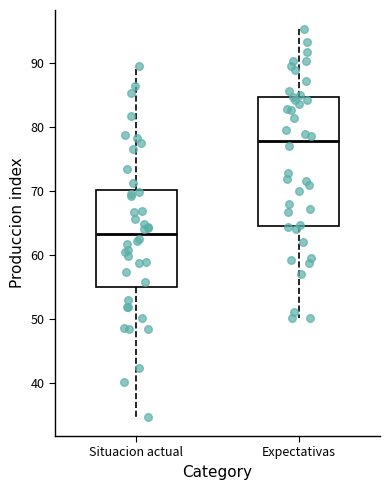

Reading left to right, read every box against the y-axis: the position of its median line, the range the box covers, and the ends of its whiskers. The values are not printed on the chart, so give them approximately, as read against the axis.

Situacion actual: median 63, box 55 to 70, whiskers 35 to 90
Expectativas: median 78, box 65 to 85, whiskers 50 to 95